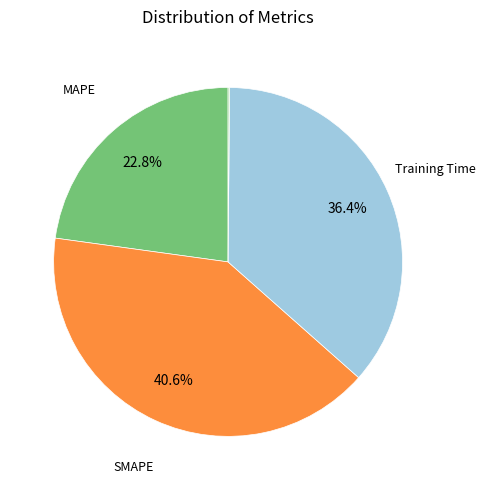

Is there any slice that represents more than half of the pie?

No